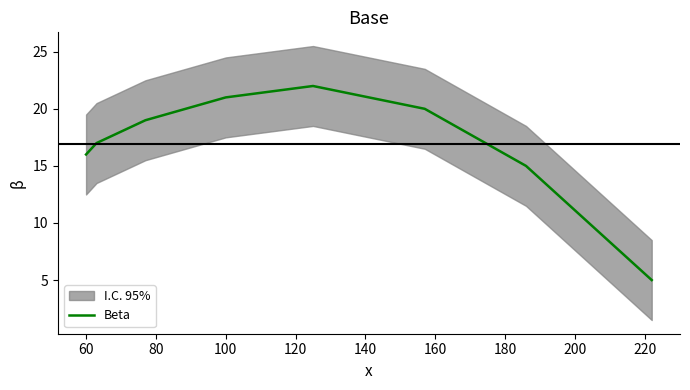

What is the minimum value shown in the chart?

5